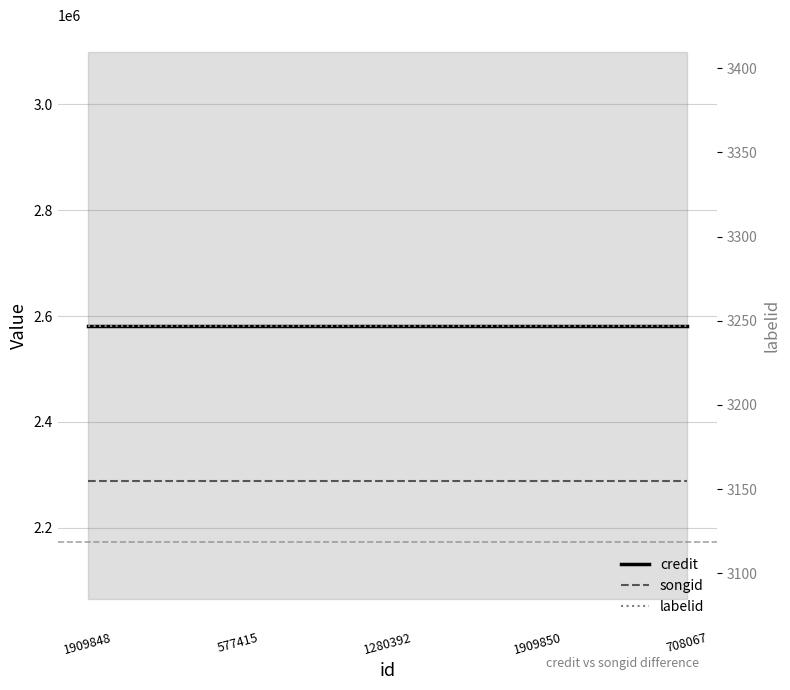

Reading left to right, extract all data points from this chart.

credit: 1909848=2581577	577415=2581577	1280392=2581577	1909850=2581577	708067=2581577
songid: 1909848=2287378	577415=2287378	1280392=2287378	1909850=2287378	708067=2287378
labelid: 1909848=3247	577415=3247	1280392=3247	1909850=3247	708067=3247